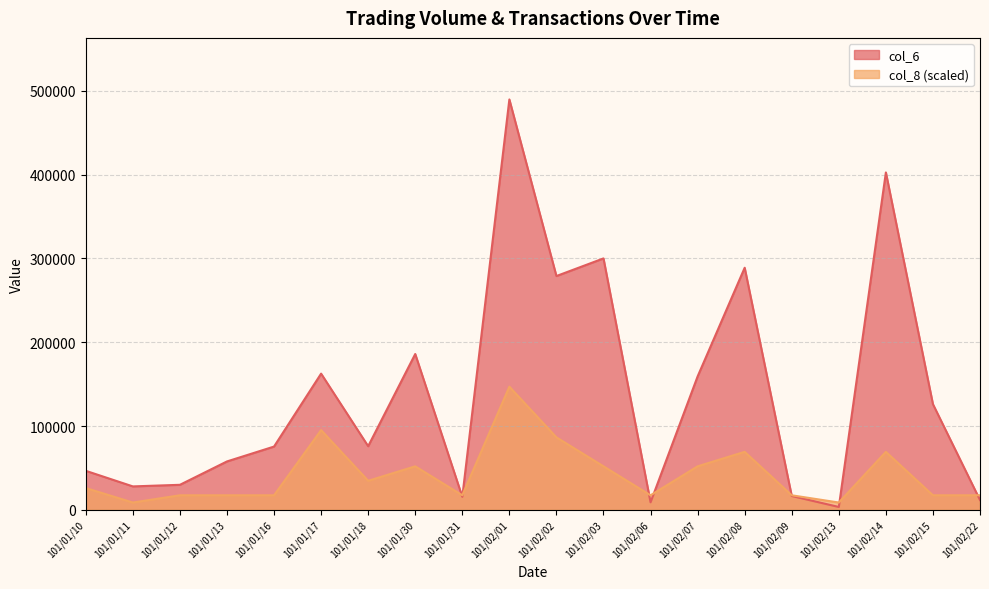

At which category does col_6 reach its first local valley?

101/01/11